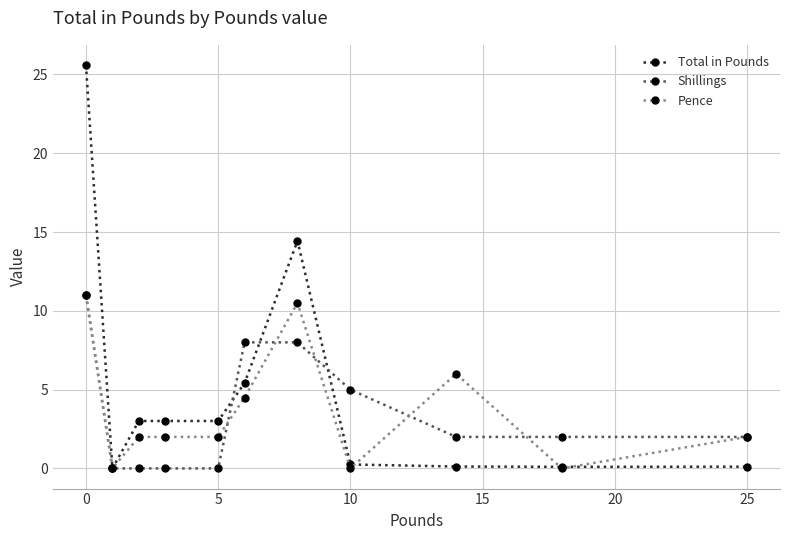

What is the value of the Shillings point at the 1st from the left?

11.0